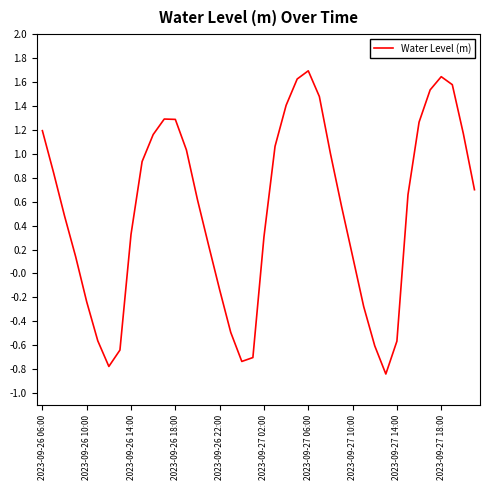

What is the greatest value displayed?

1.7